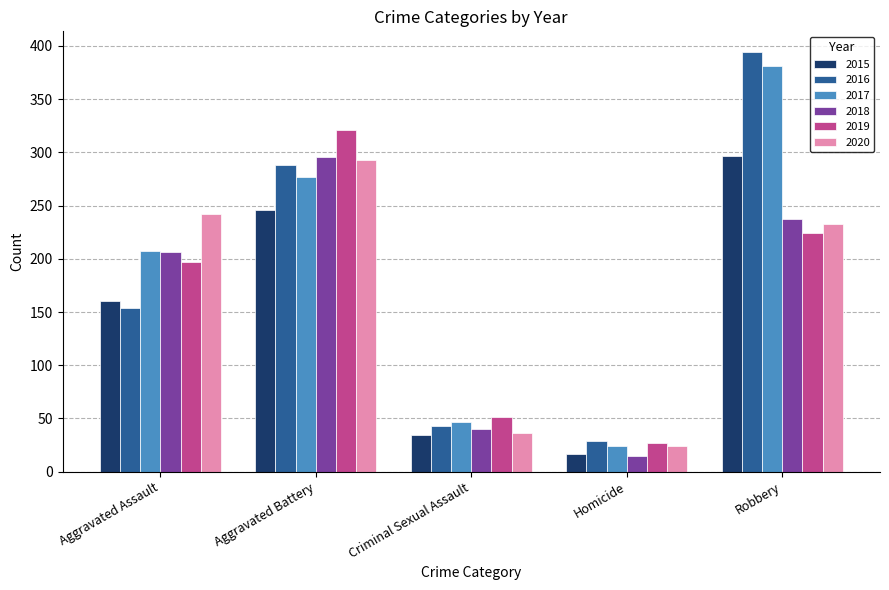

Reading left to right, transcribe all the data shown in this chart.

2015: Aggravated Assault=160	Aggravated Battery=246	Criminal Sexual Assault=34	Homicide=17	Robbery=297
2016: Aggravated Assault=154	Aggravated Battery=288	Criminal Sexual Assault=43	Homicide=29	Robbery=394
2017: Aggravated Assault=207	Aggravated Battery=277	Criminal Sexual Assault=47	Homicide=24	Robbery=381
2018: Aggravated Assault=206	Aggravated Battery=296	Criminal Sexual Assault=40	Homicide=15	Robbery=237
2019: Aggravated Assault=197	Aggravated Battery=321	Criminal Sexual Assault=51	Homicide=27	Robbery=224
2020: Aggravated Assault=242	Aggravated Battery=293	Criminal Sexual Assault=36	Homicide=24	Robbery=233